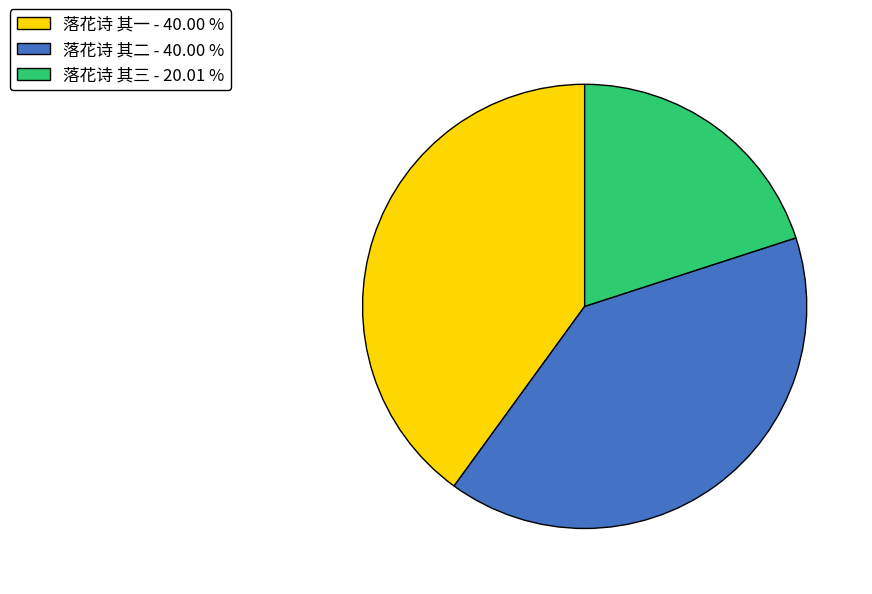

Does any single category account for the majority?

No